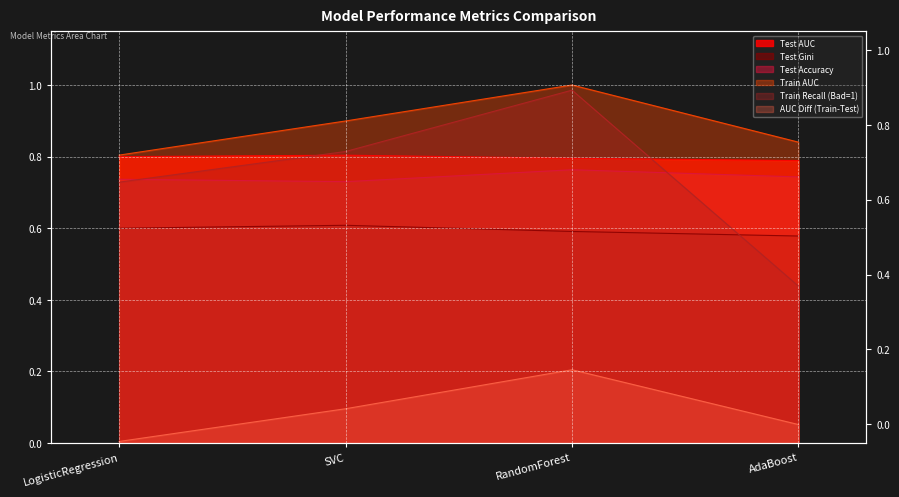

Does the chart display data point markers on the line(s)?

No